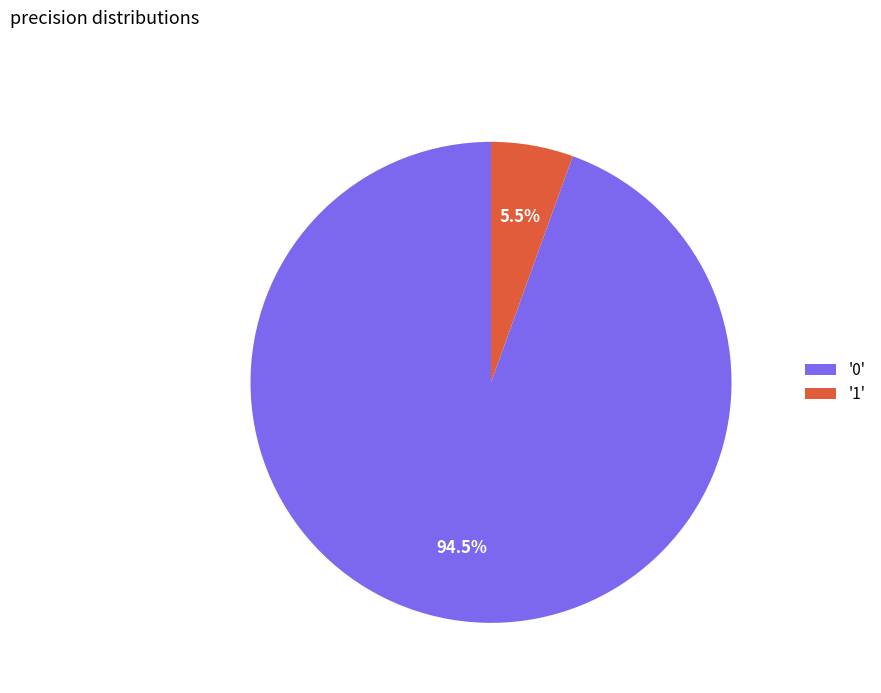

Rank the categories by value from highest to lowest.

'0', '1'